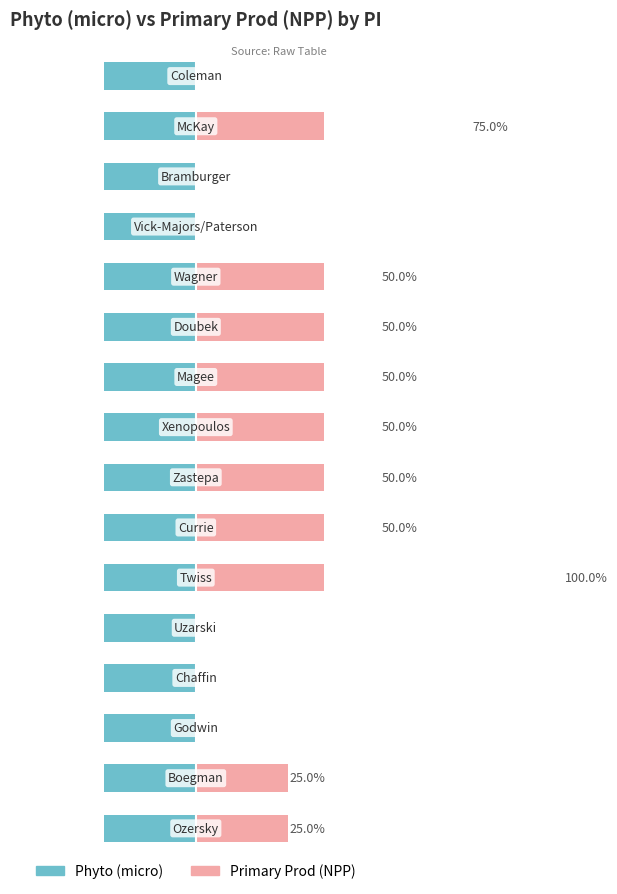

How many values in the Primary Prod (NPP) series are below 50?

8